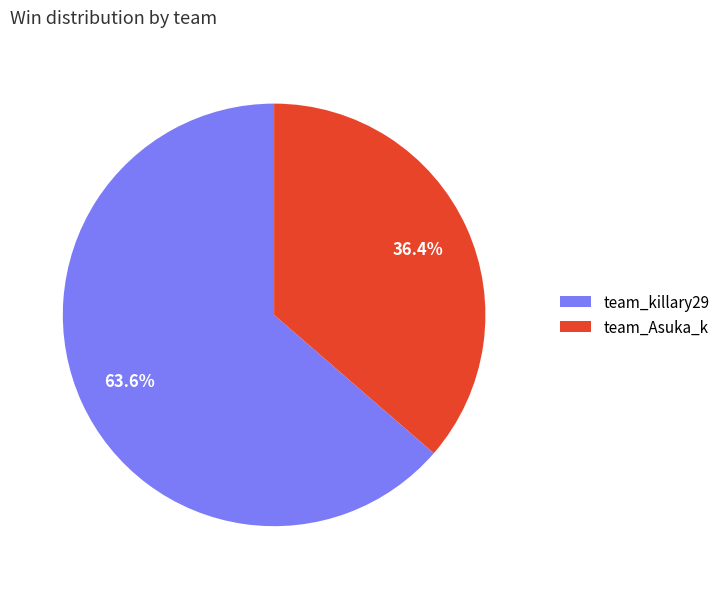

Which slice is the smallest?

team_Asuka_k